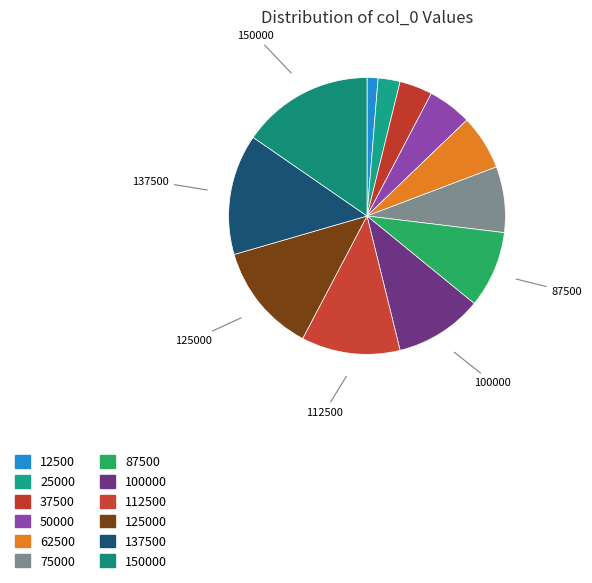

How many slices are in this pie chart?

12